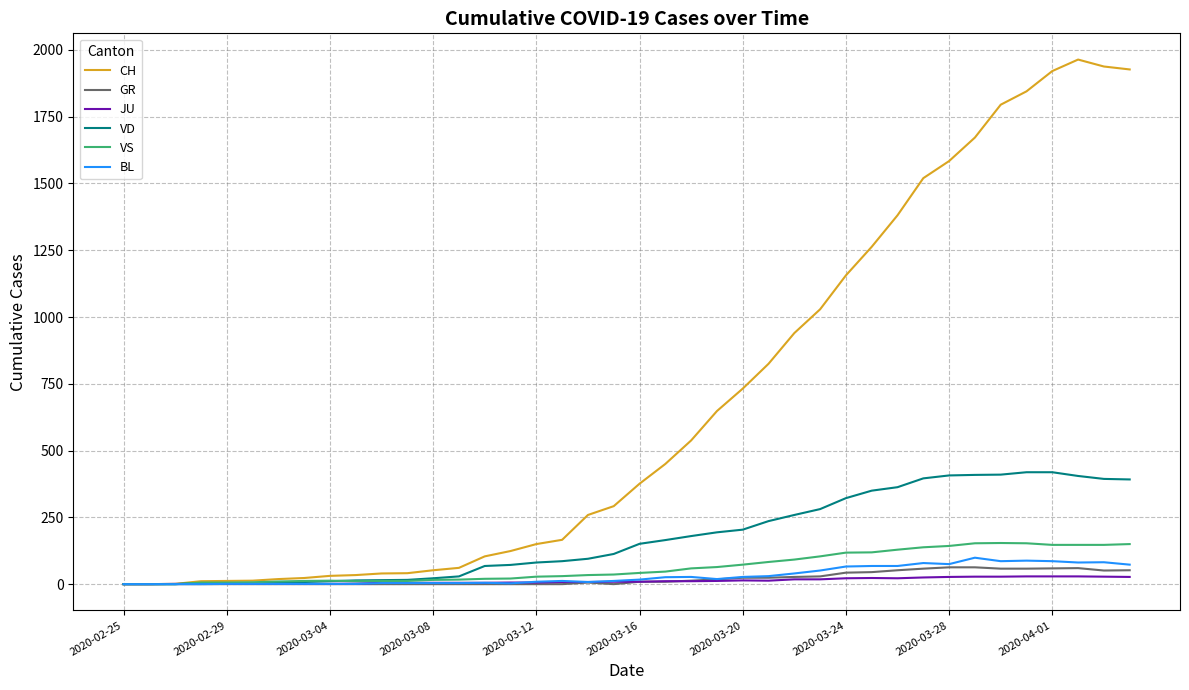

What is the greatest value displayed?

1964